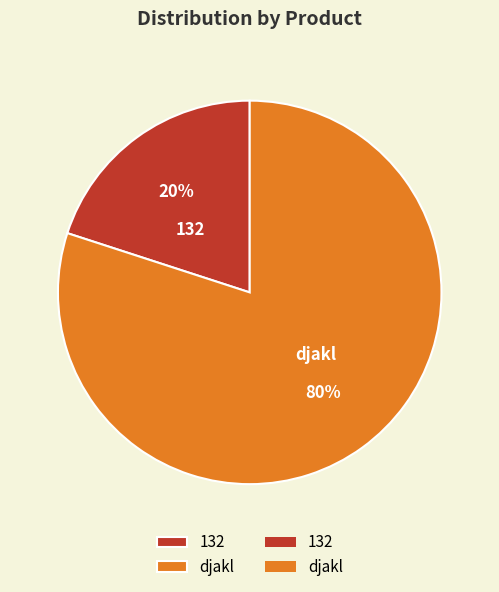

Rank the categories by value from lowest to highest.

132, djakl